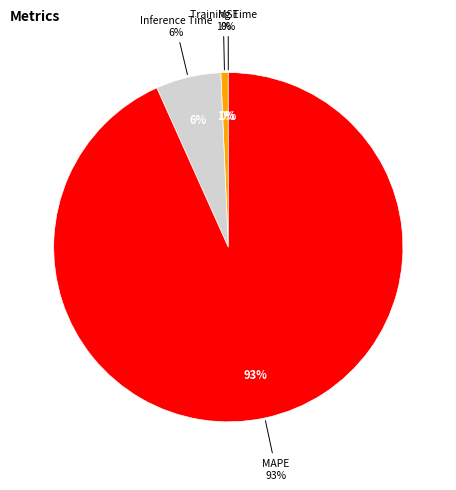

Count the number of slices in the pie.

4